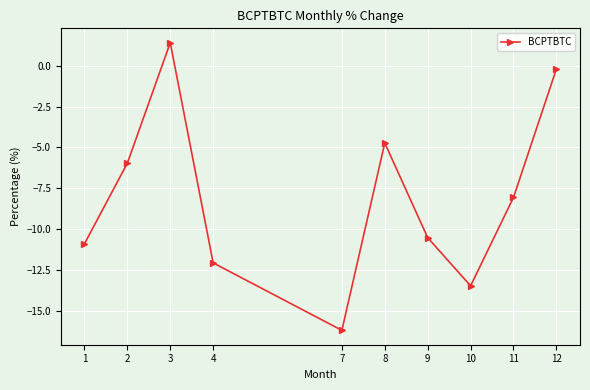

Reading left to right, extract all data points from this chart.

1=-10.9	2=-6.0	3=1.4	4=-12.1	7=-16.2	8=-4.7	9=-10.5	10=-13.5	11=-8.1	12=-0.2